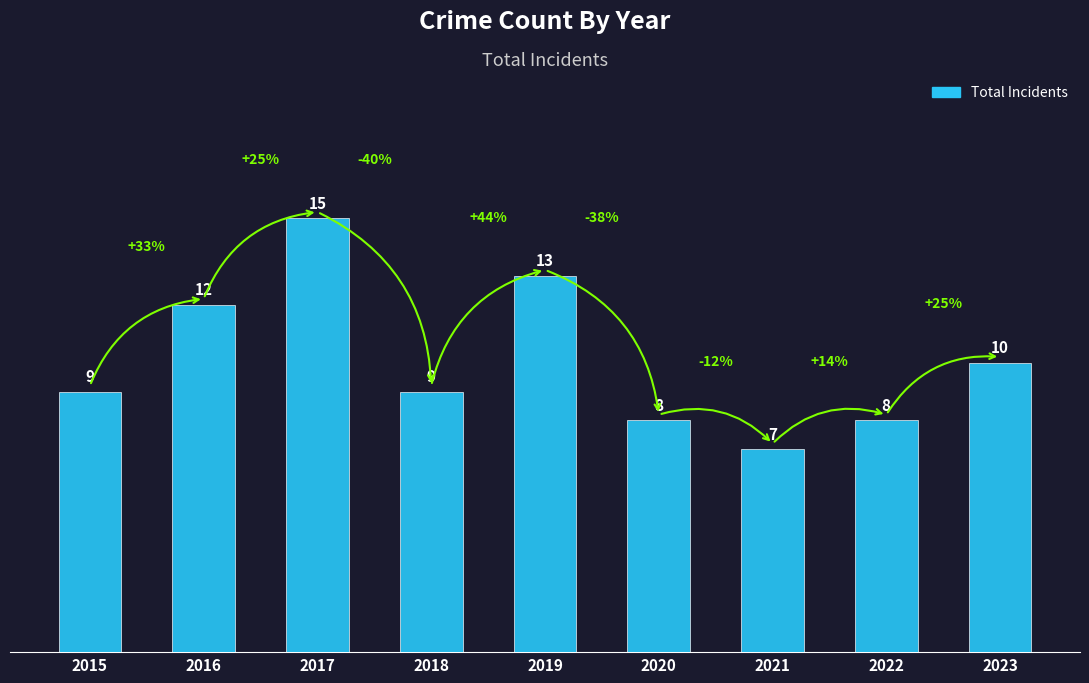

The value at 2022 is 8. True or false?

True